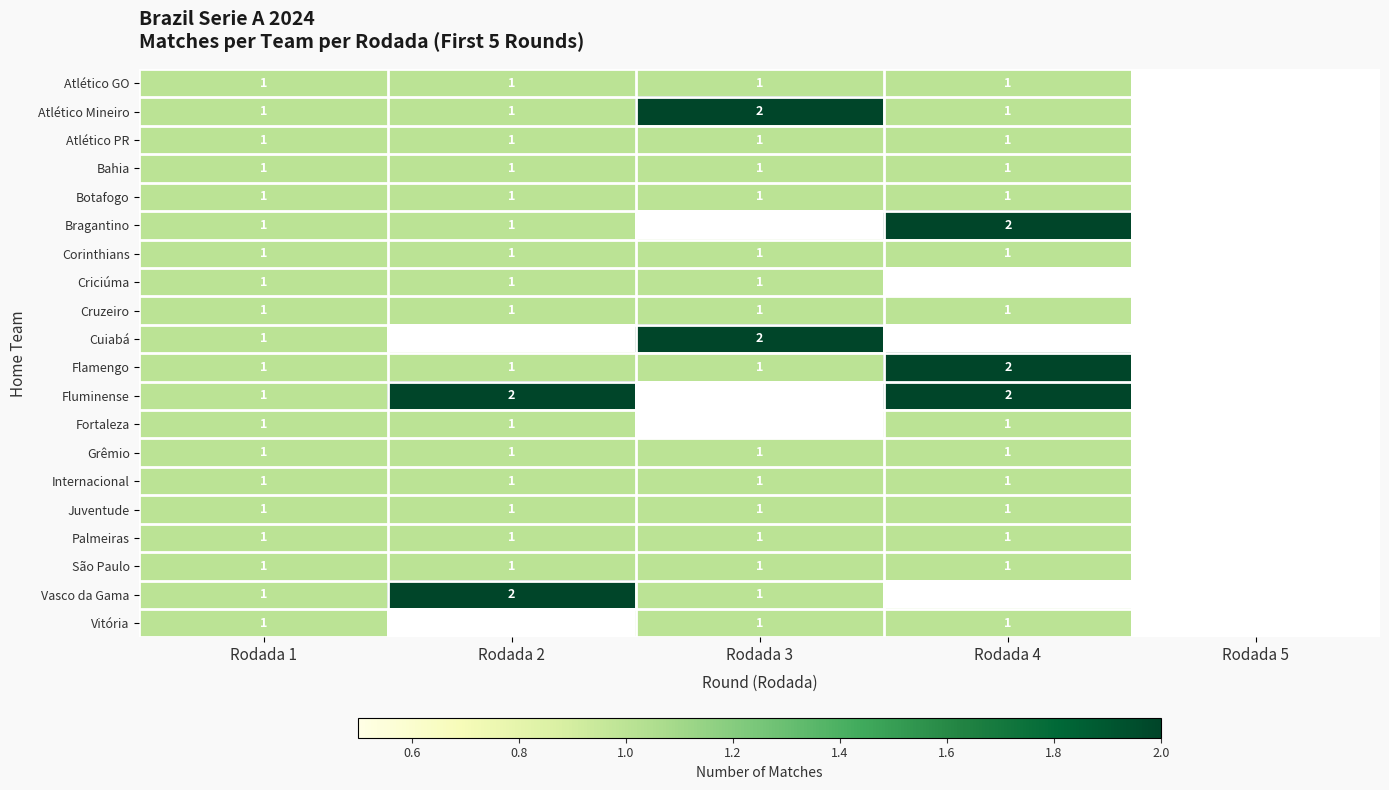

The value of Grêmio at Rodada 1 is 1. True or false?

True